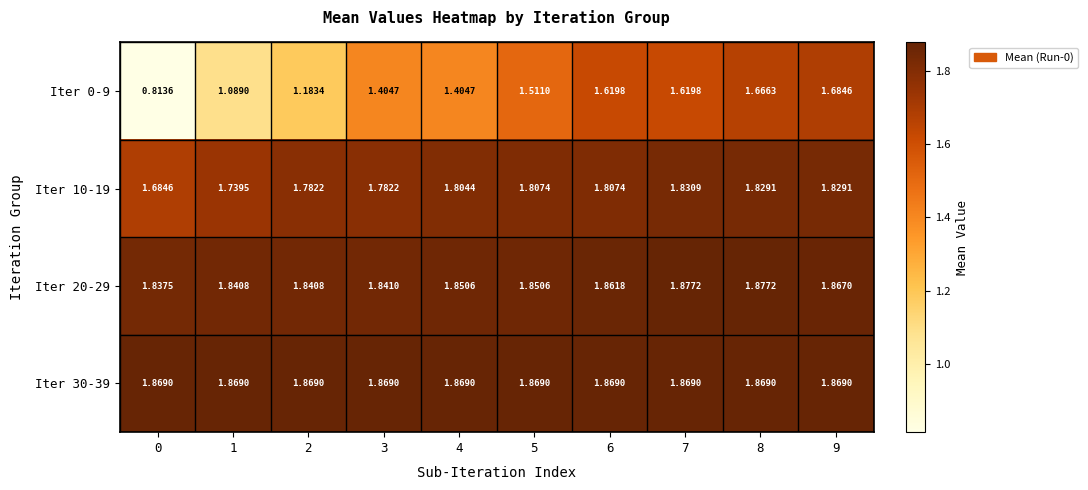

Is the value of Iter 30-39 at 1 greater than the value of Iter 10-19 at 9?

Yes